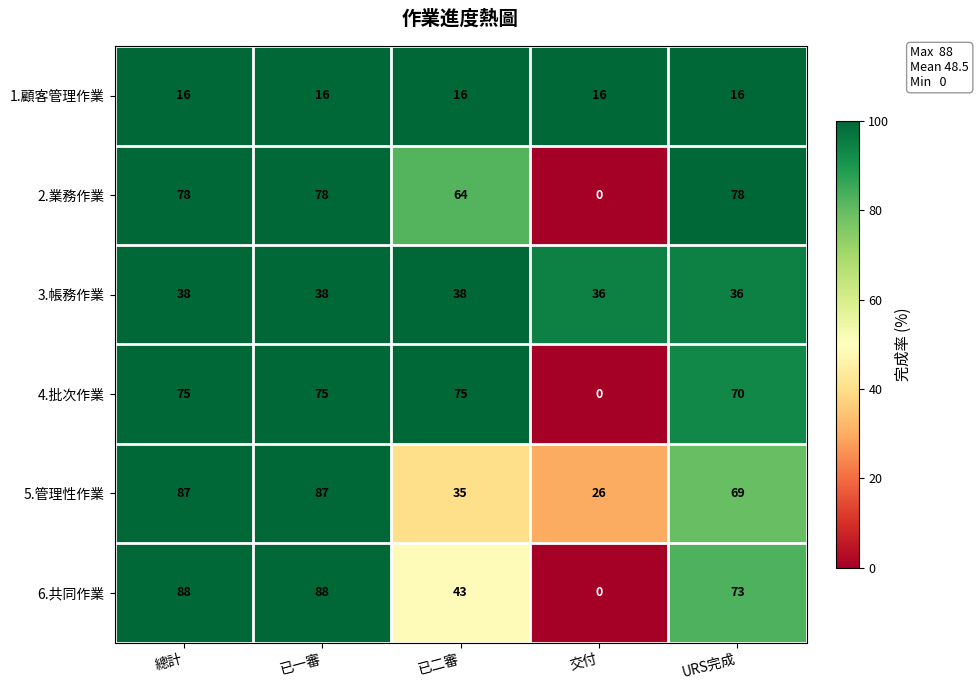

What value does the 4.批次作業 series have at 已一審, to the nearest 10?

80